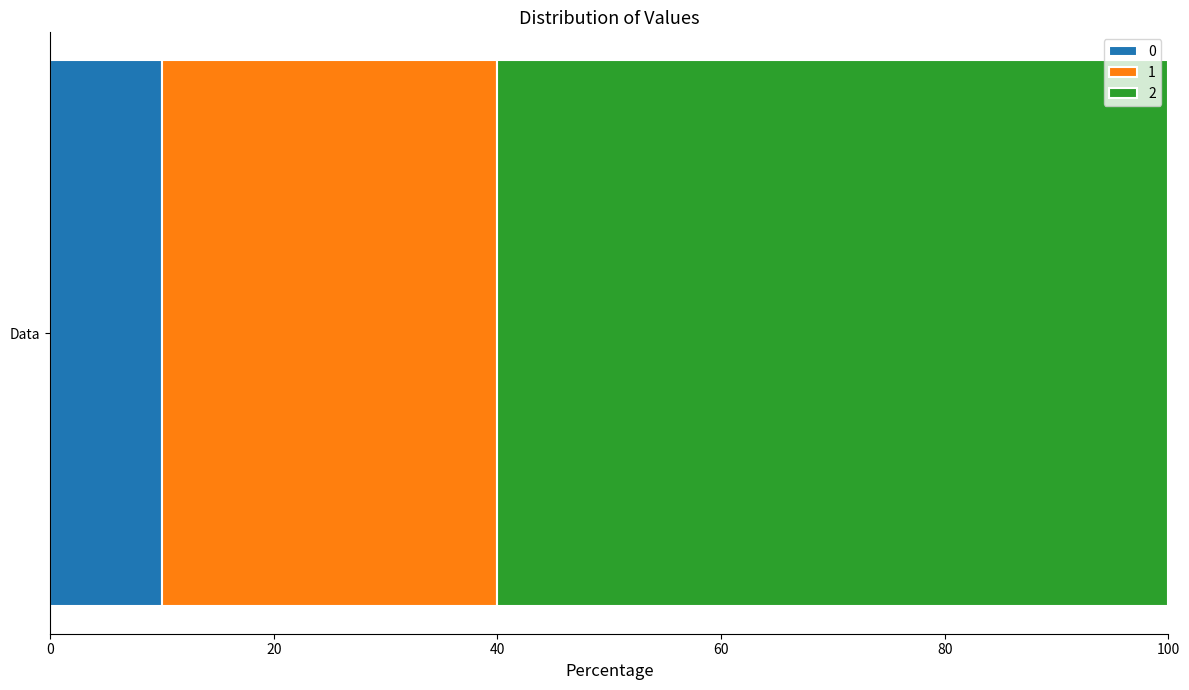

What value does the 0 series have at Data?

10